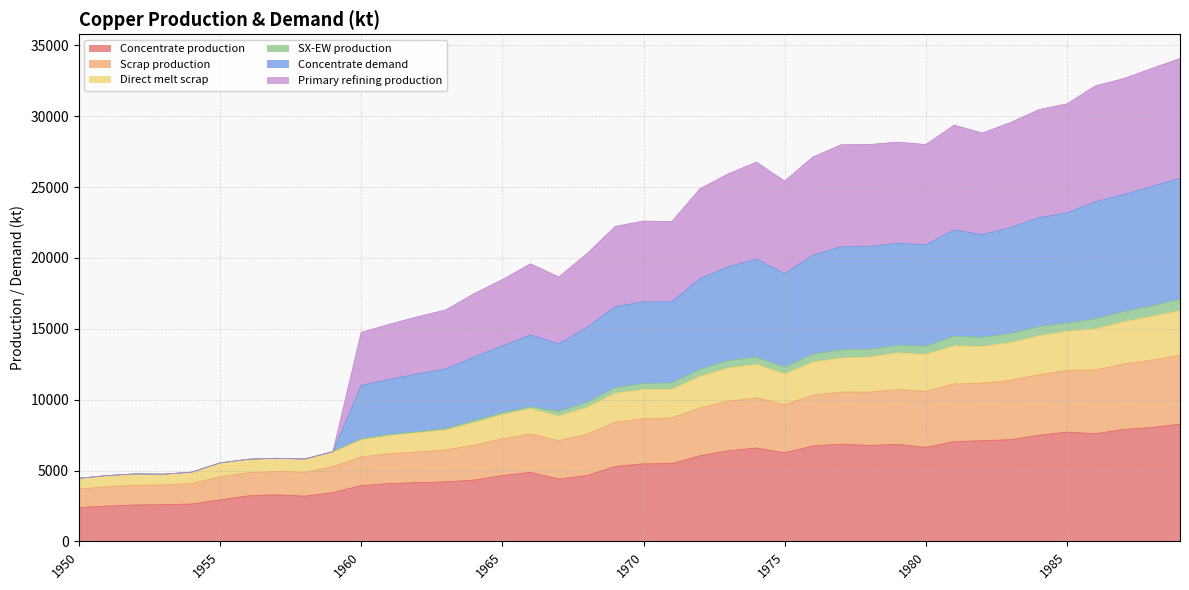

What is the highest value of the Concentrate production series?

8268.6